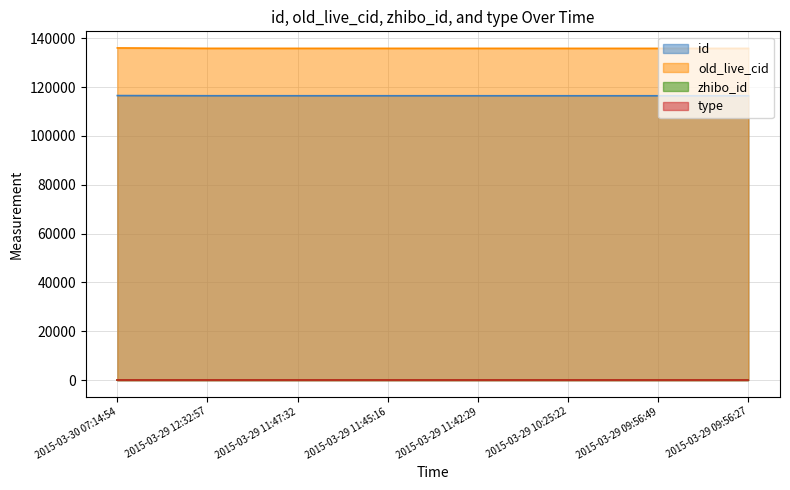

What is the label of the 3rd point from the right?

2015-03-29 10:25:22